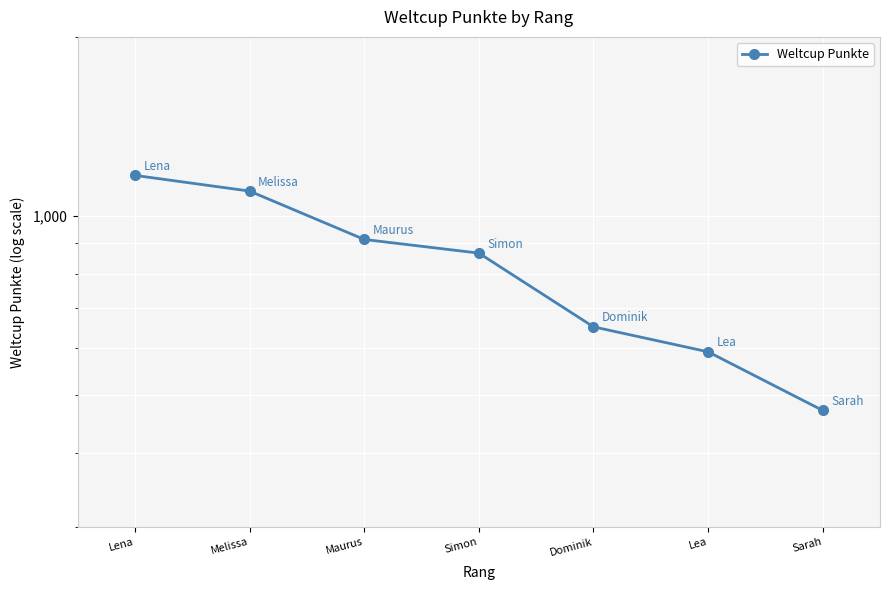

Between Maurus and Dominik, which is larger?

Maurus